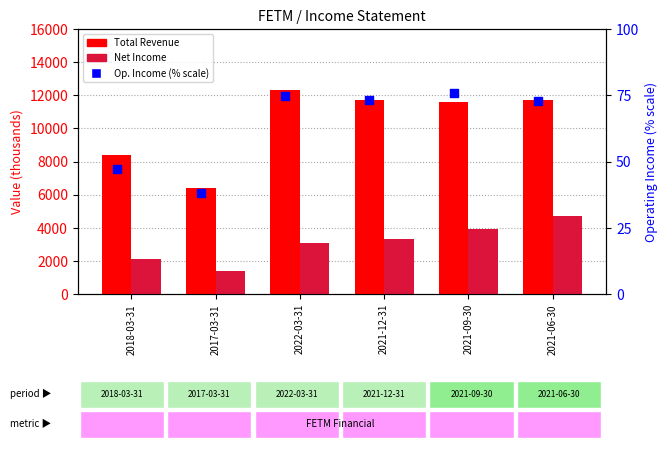

What is the total value across all series at 2022-03-31?

15474.7